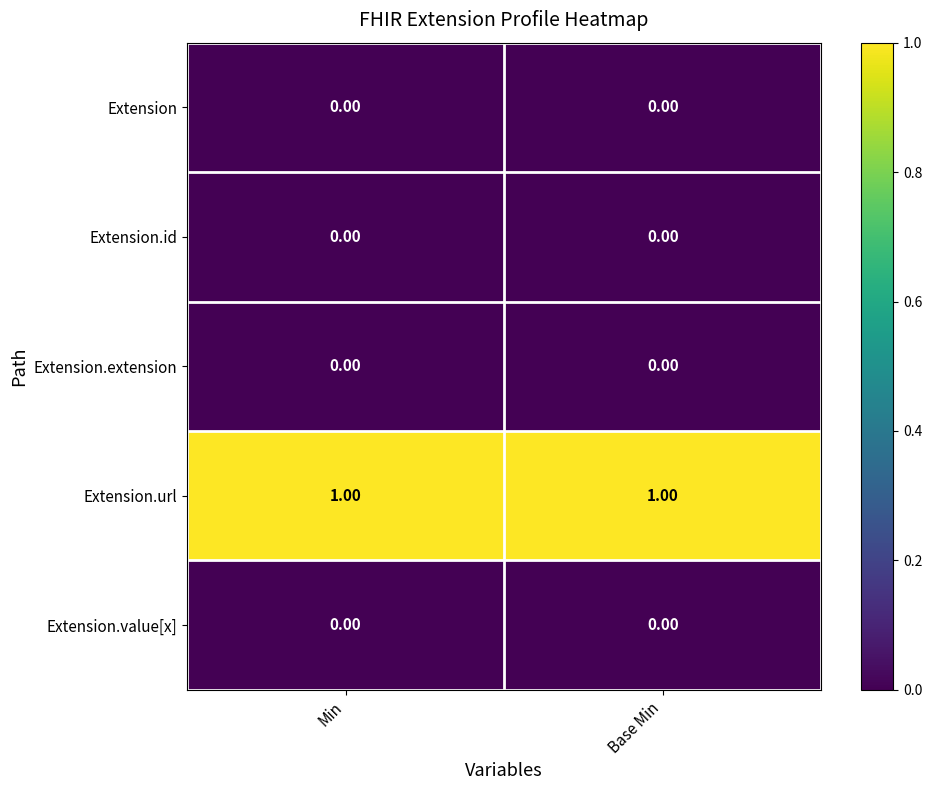

What is the spread (max minus min) of values at Min?

1